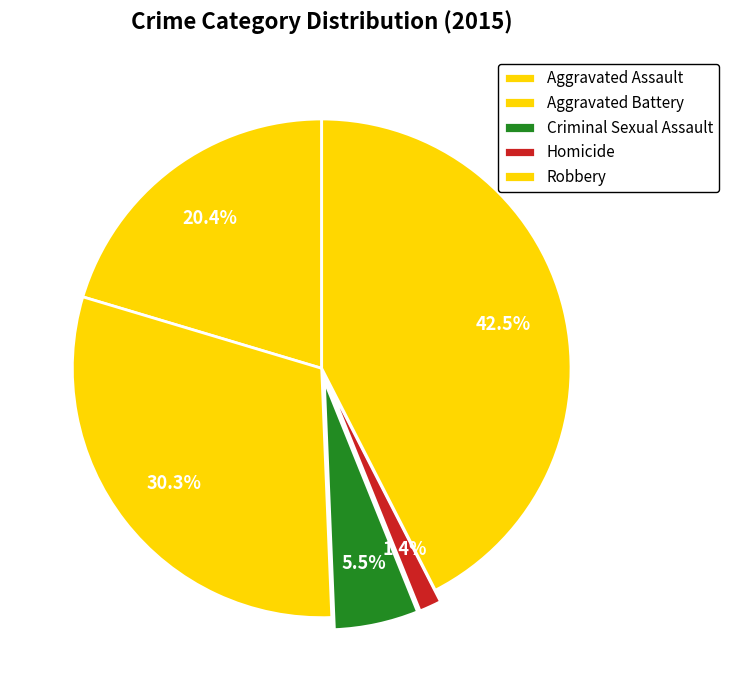

What is the change in value from Aggravated Battery to Homicide?

-201